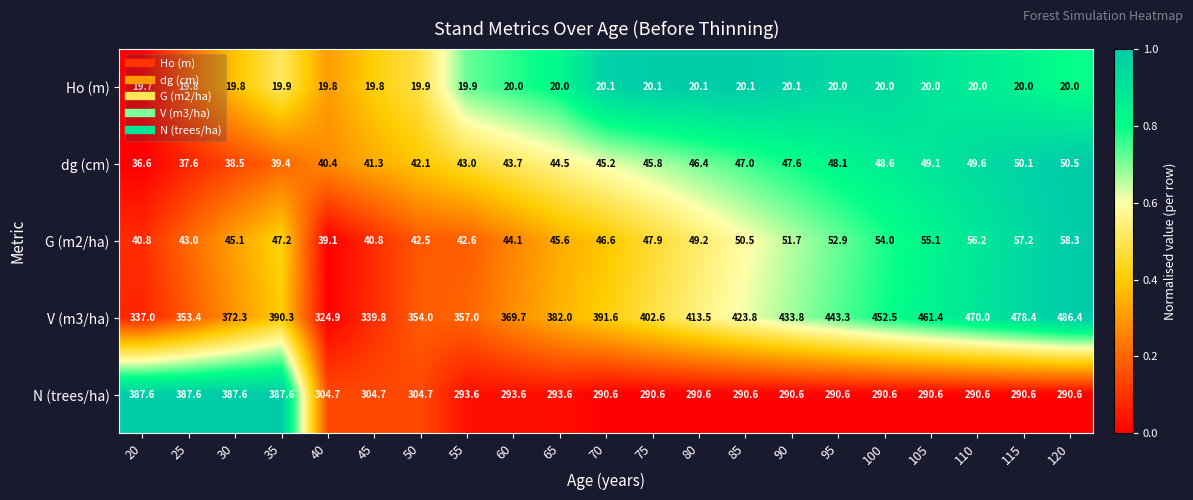

Between 75 and 105, which series saw the biggest shift?

V (m3/ha)